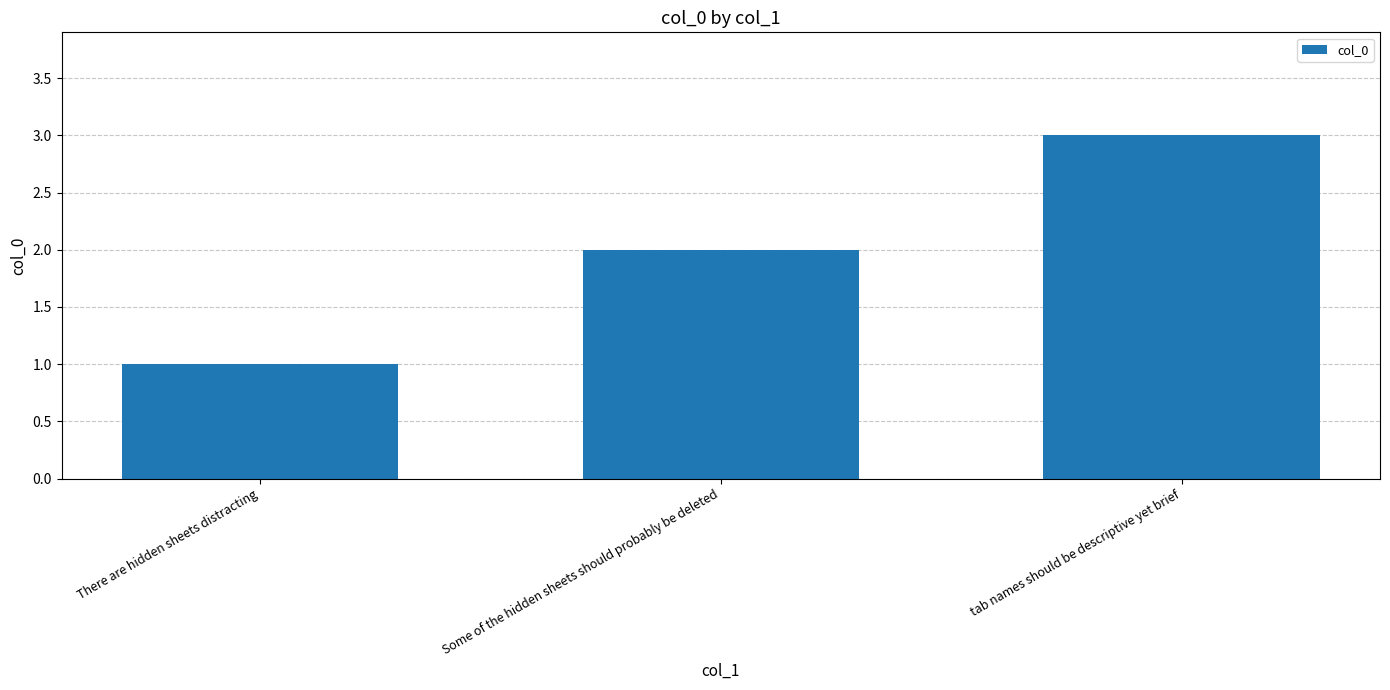

How many data points does each series have?

3